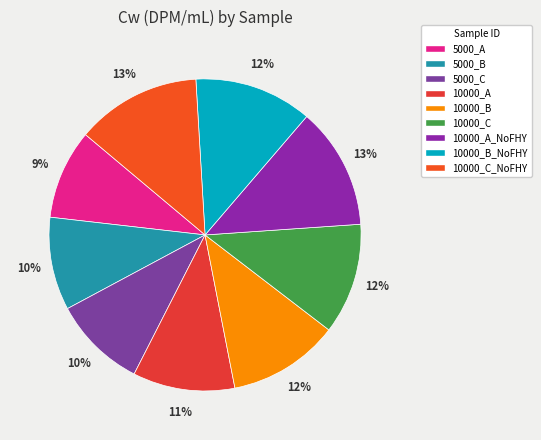

To the nearest percent, what is the difference between the largest and smallest slice percentages?

4%